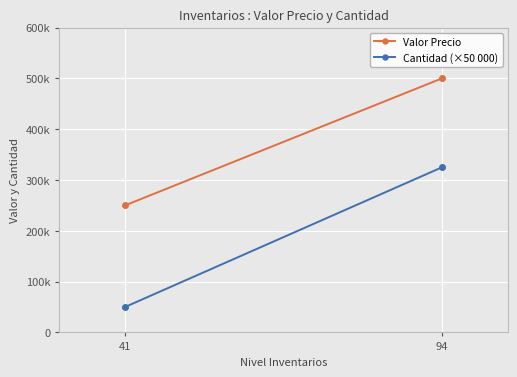

Reading left to right, transcribe all the data shown in this chart.

Valor Precio: 41=250000	94=500000
Cantidad (×50 000): 41=50000	94=325000